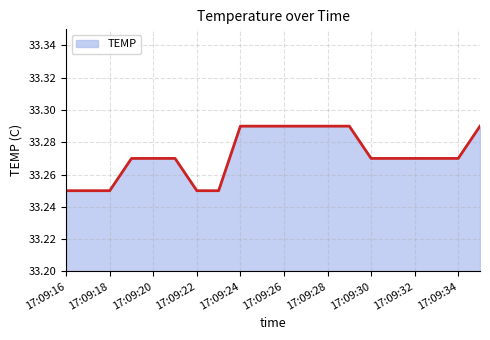

True or false: there are more than 1 points higher than both neighbors.

False